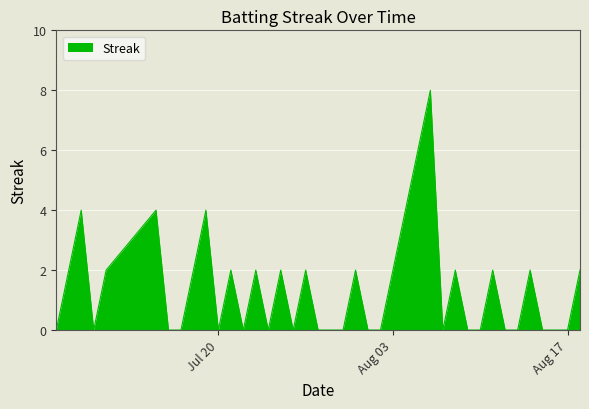

What is the difference between the maximum and minimum values?

8